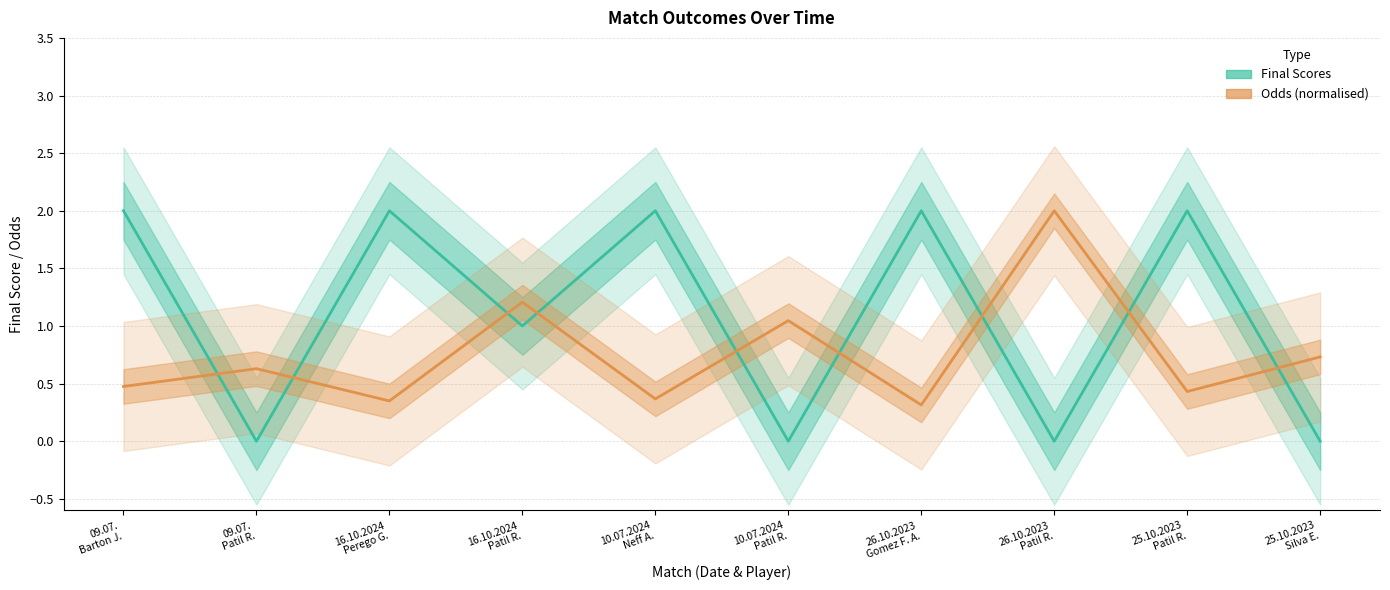

What is the value of the Odds (normalised) point at the 6th from the left?

1.0